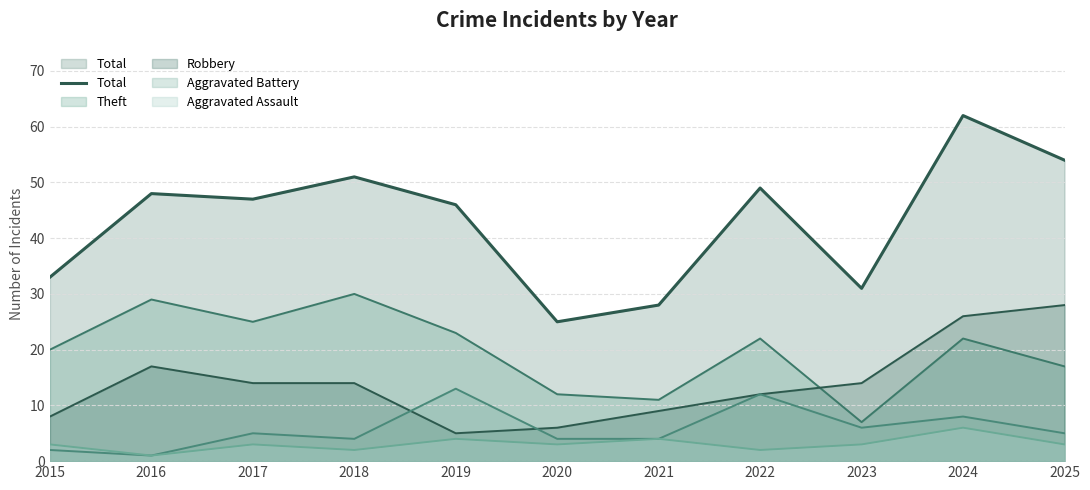

Where is the data nearest to the value 43?

2019